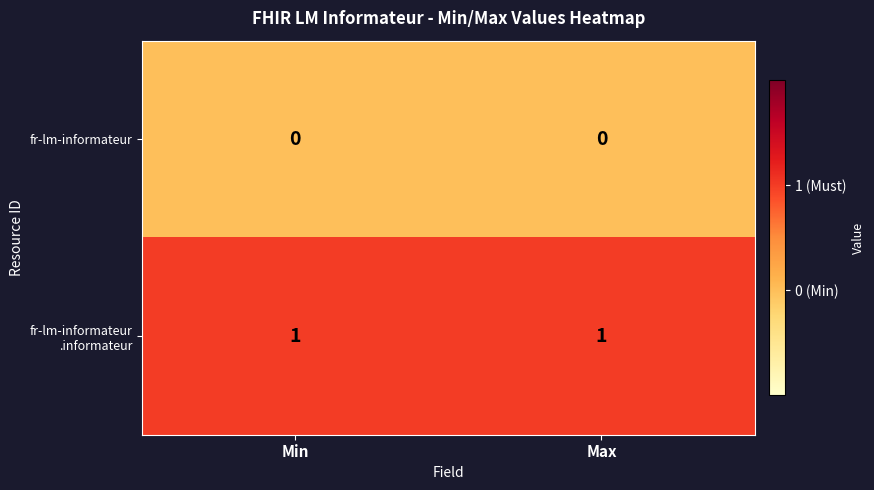

What is the total value across all series at Min?

1